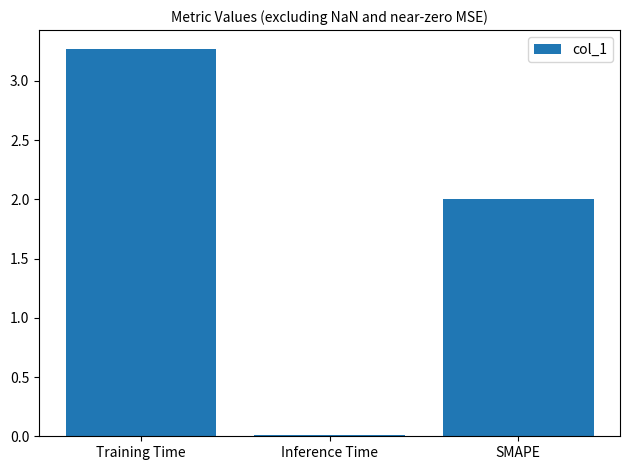

Rank the categories by value from highest to lowest.

Training Time, SMAPE, Inference Time